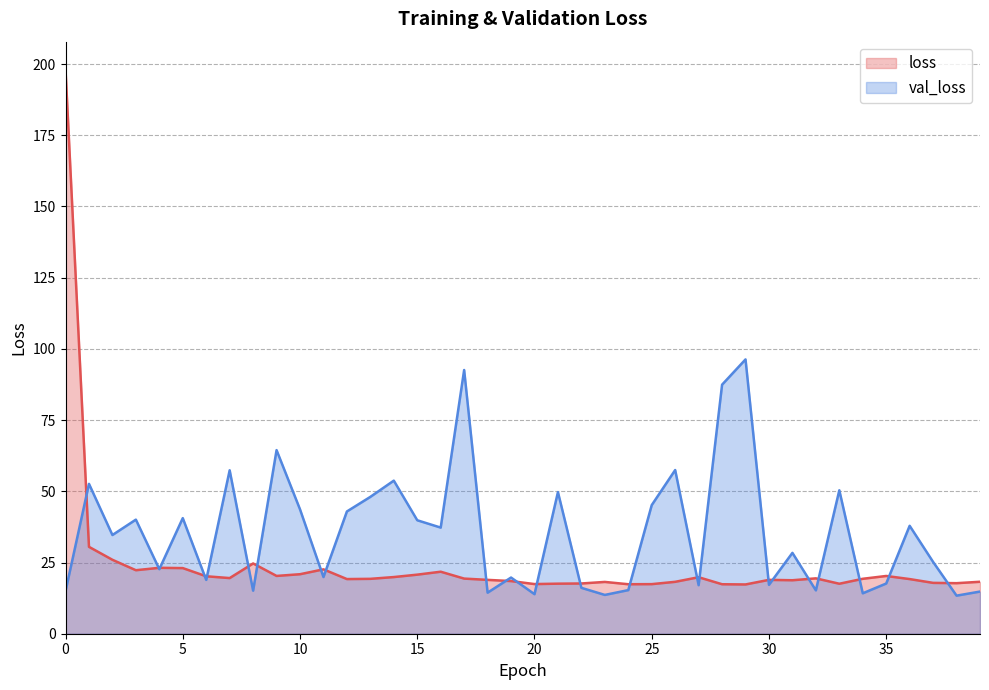

How many values in the loss series are below 19?

17